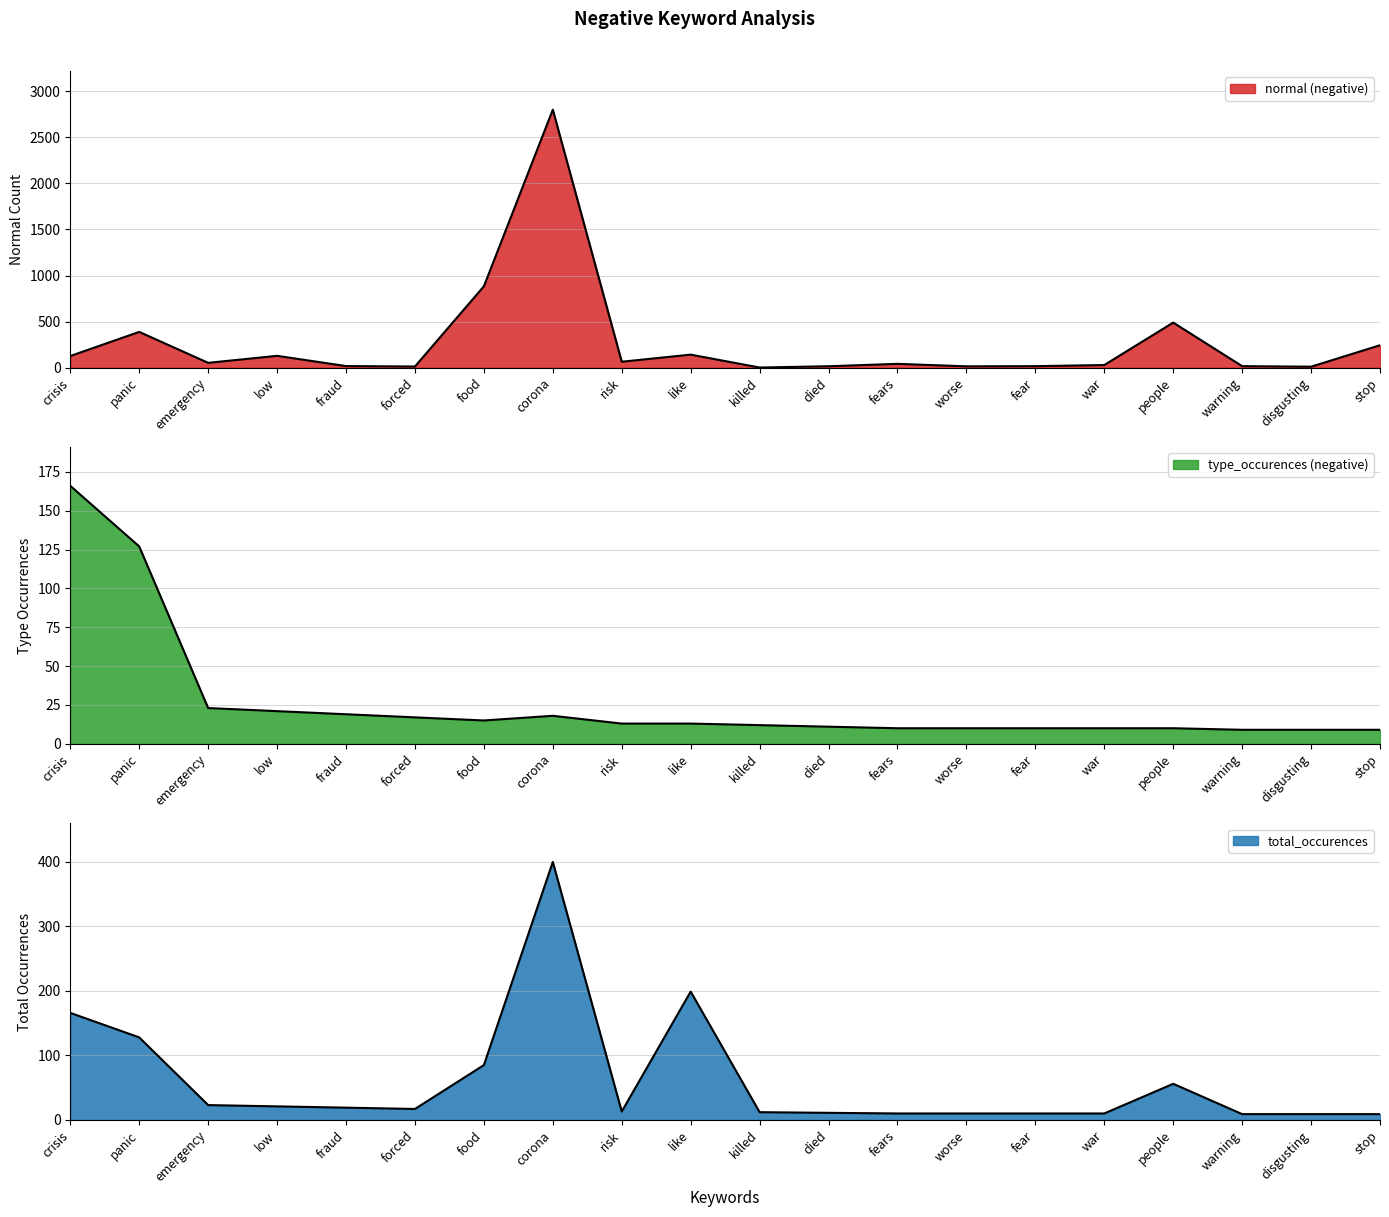

What is the difference between the maximum and minimum values in the type_occurences (negative) series?

157